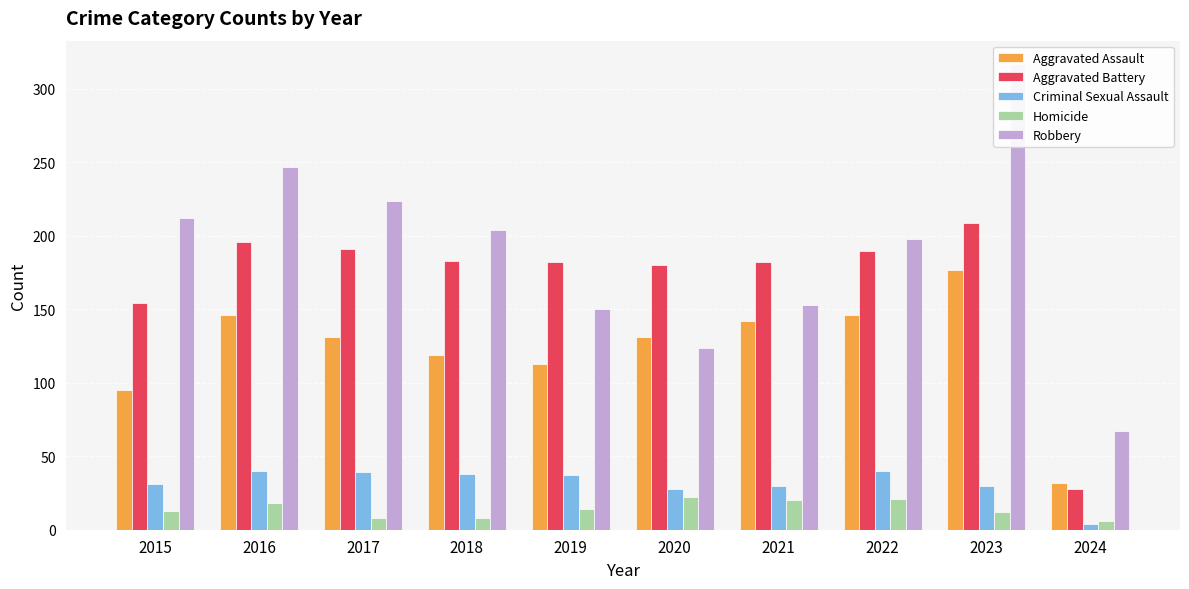

Count the number of data series in this chart.

5